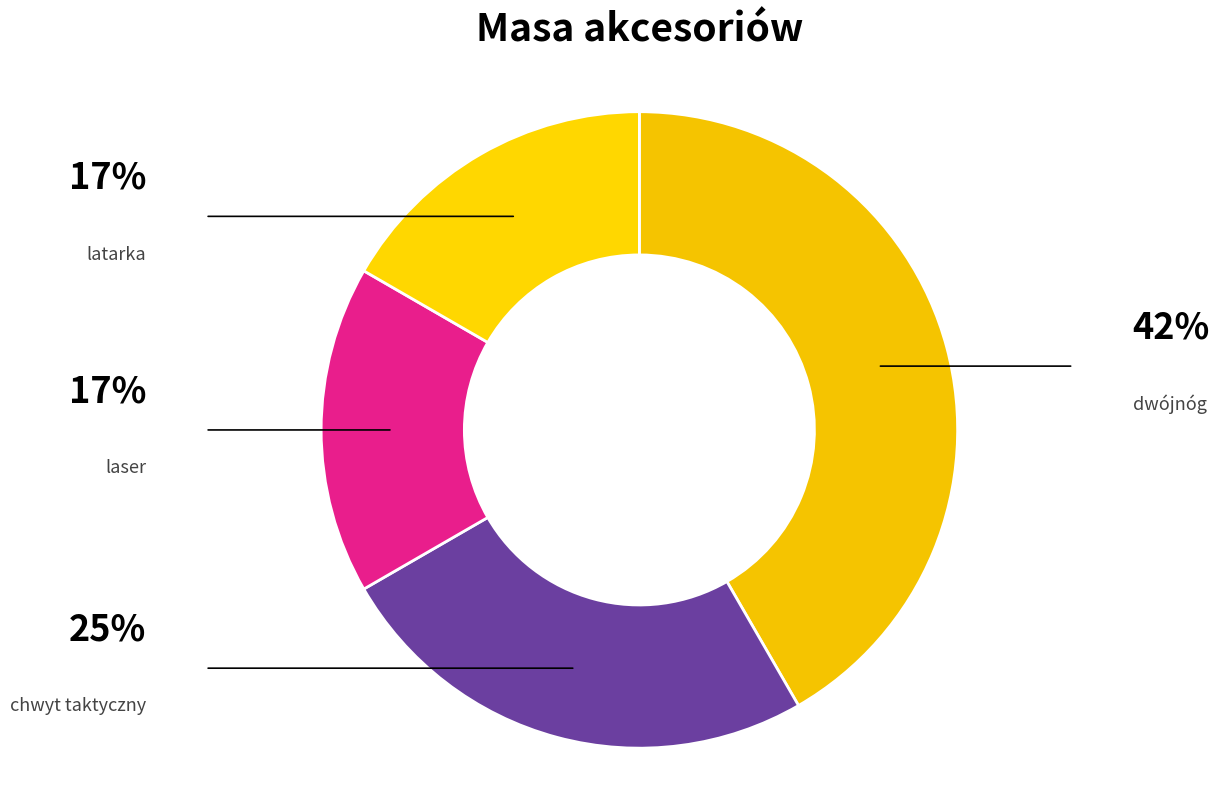

How many segments does this pie chart have?

4